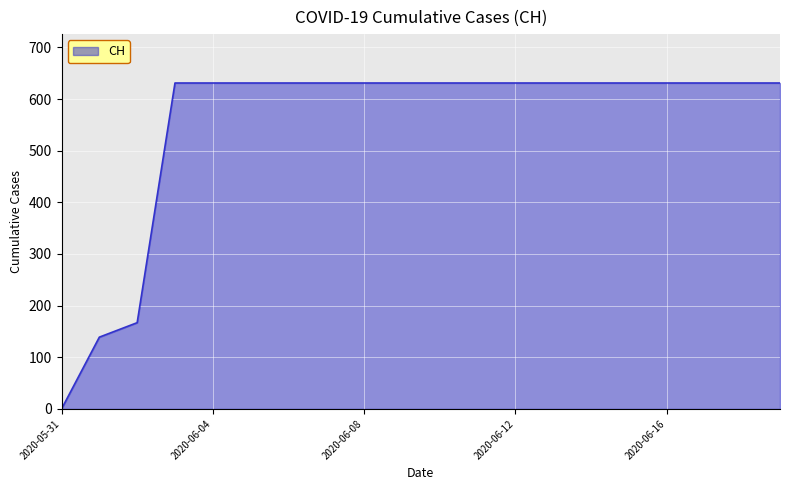

What is the greatest value displayed?

631